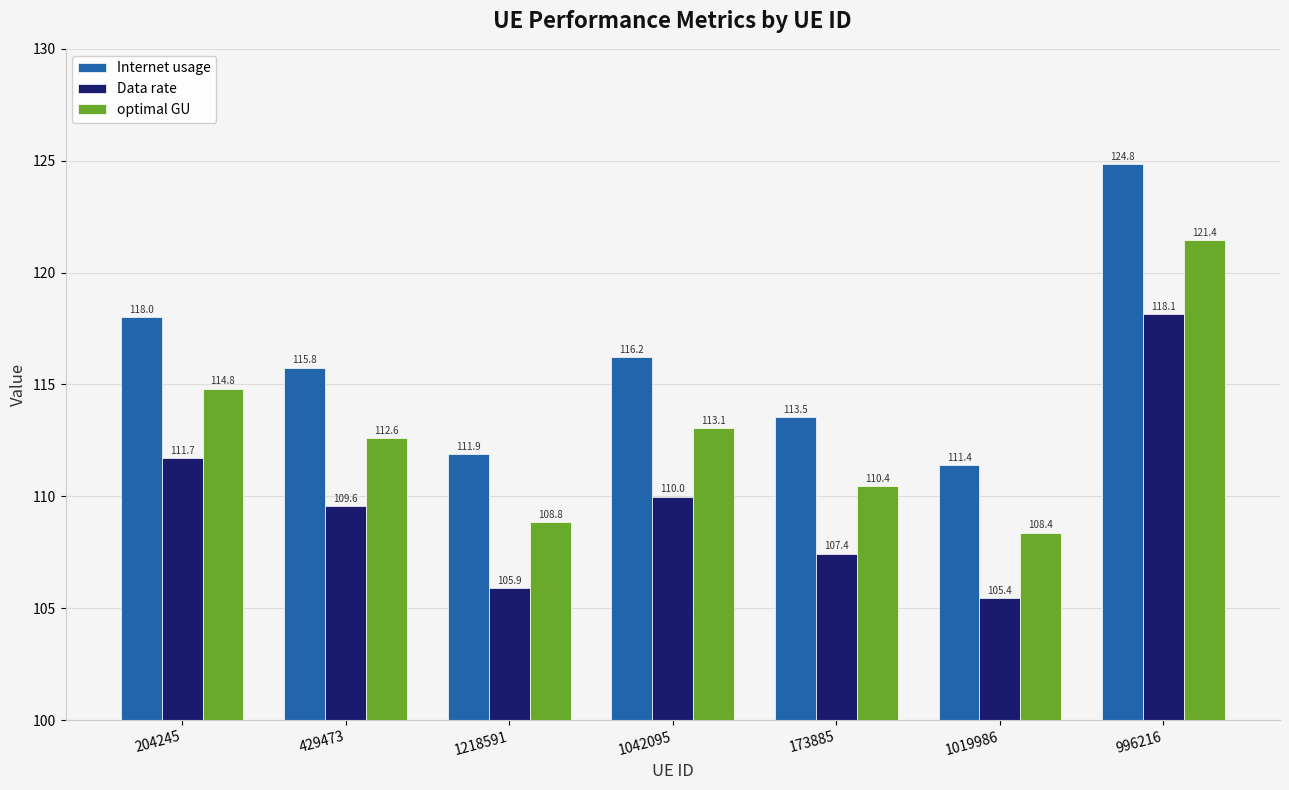

Where does the optimal GU series first go above 112?

204245